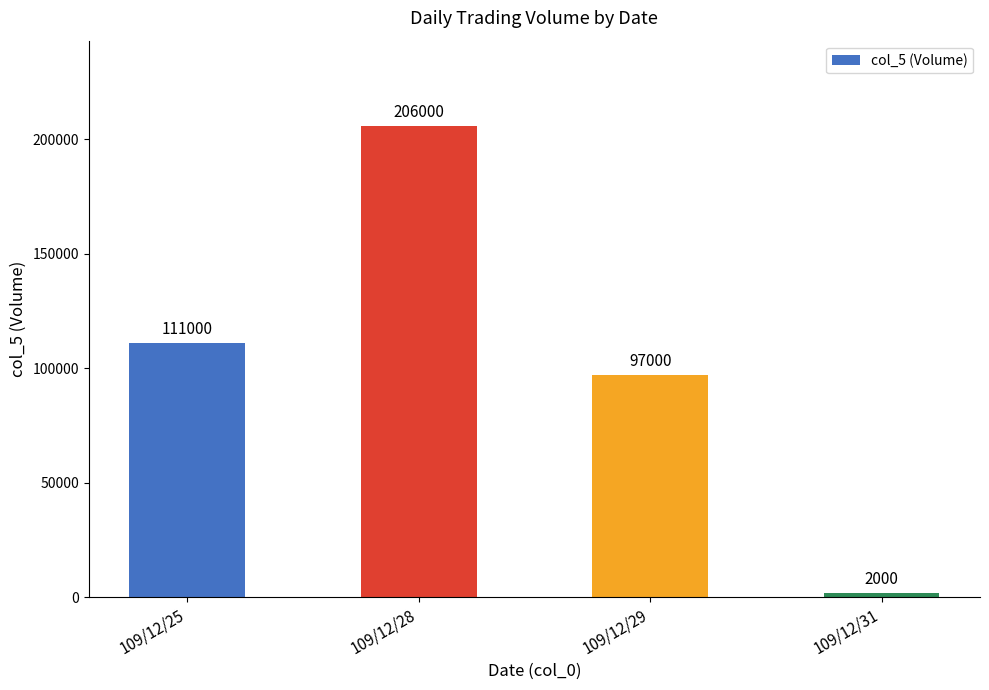

What is the value of the 3rd bar from the left?

97000